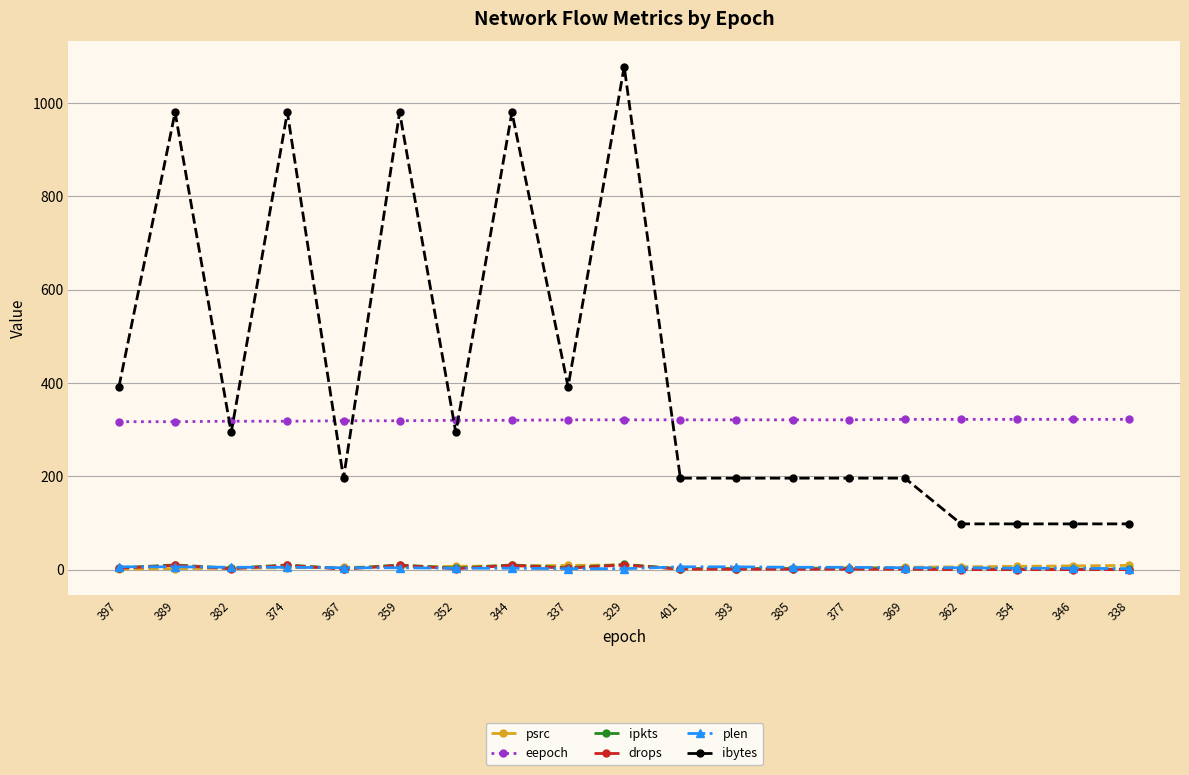

Which series has the largest range (max minus min)?

ibytes